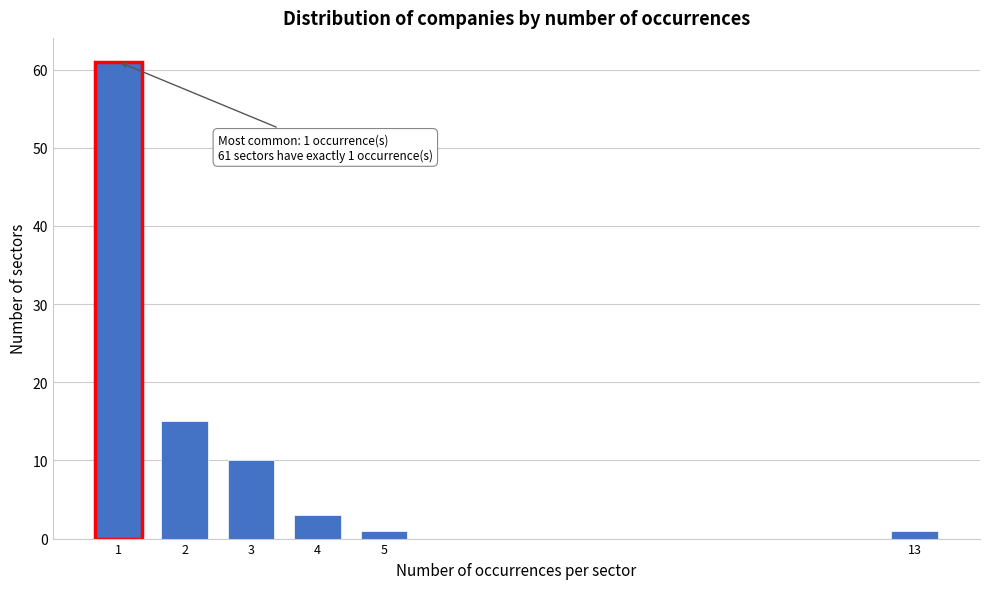

Reading right to left, extract all data points from this chart.

13=1	5=1	4=3	3=10	2=15	1=61